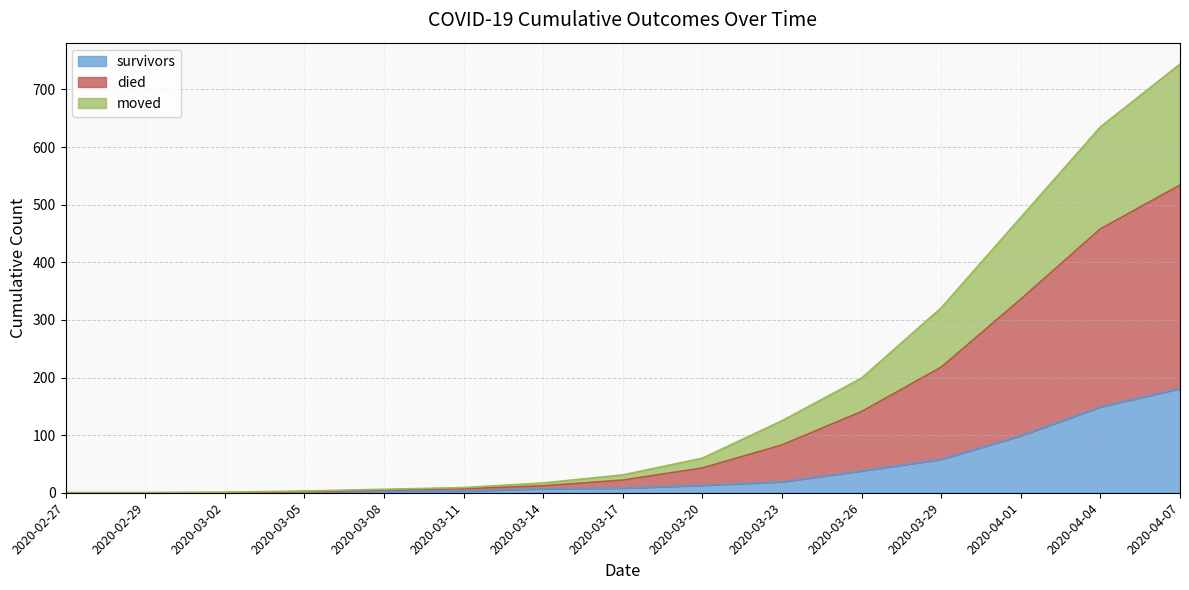

What is the highest value of the survivors series?

181